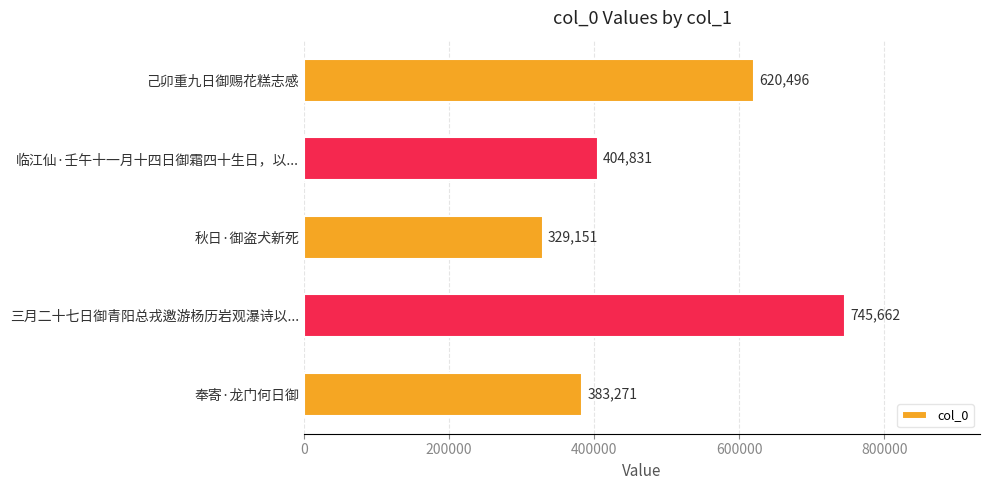

How many data points are less than 404831?

2